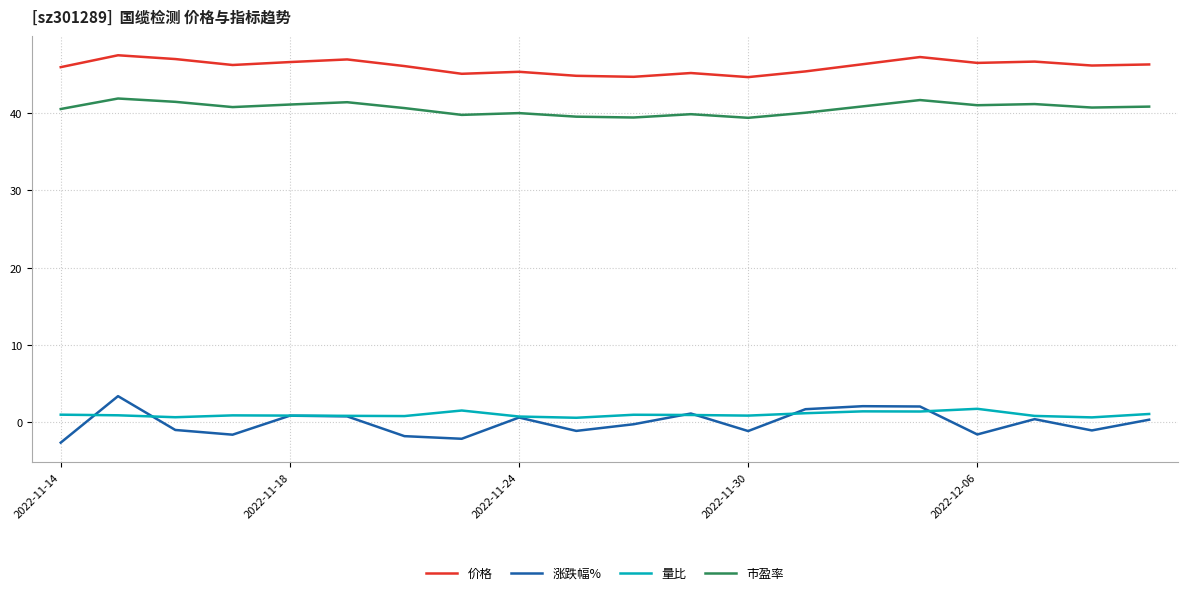

True or false: 价格 and 涨跌幅% cross at least once.

False